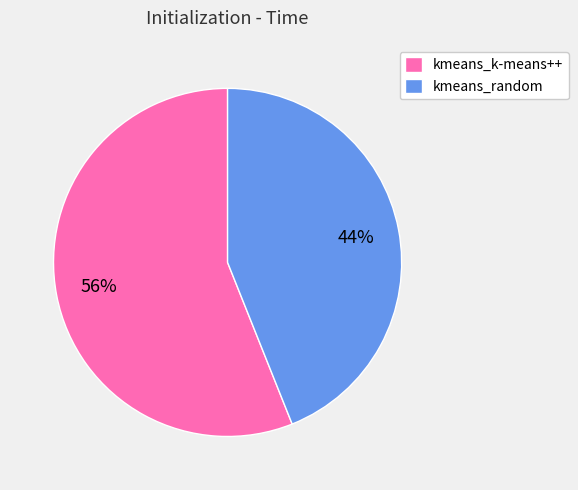

Count the number of slices in the pie.

2